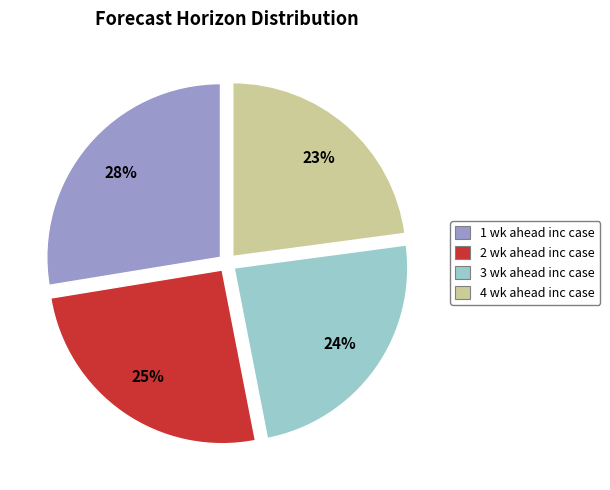

To the nearest percent, what is the difference between the largest and smallest slice percentages?

5%